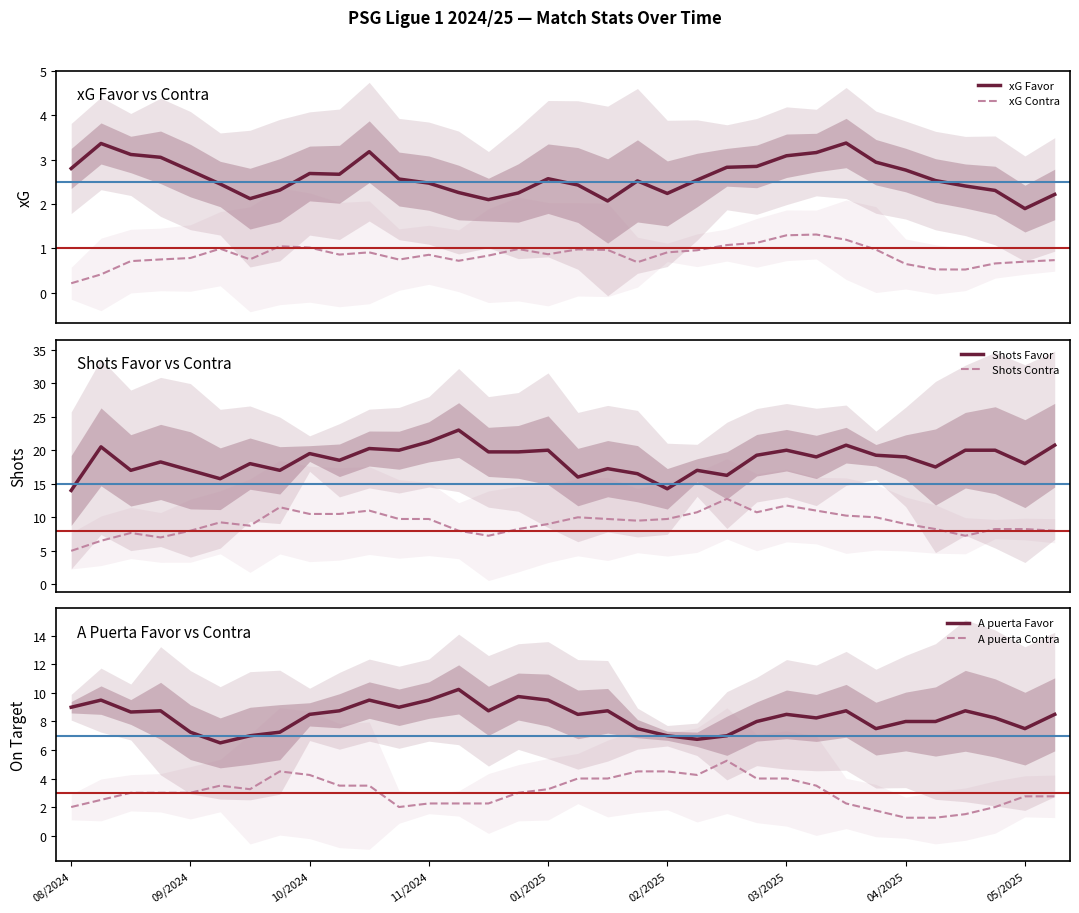

Which series has the largest range (max minus min)?

Shots Favor